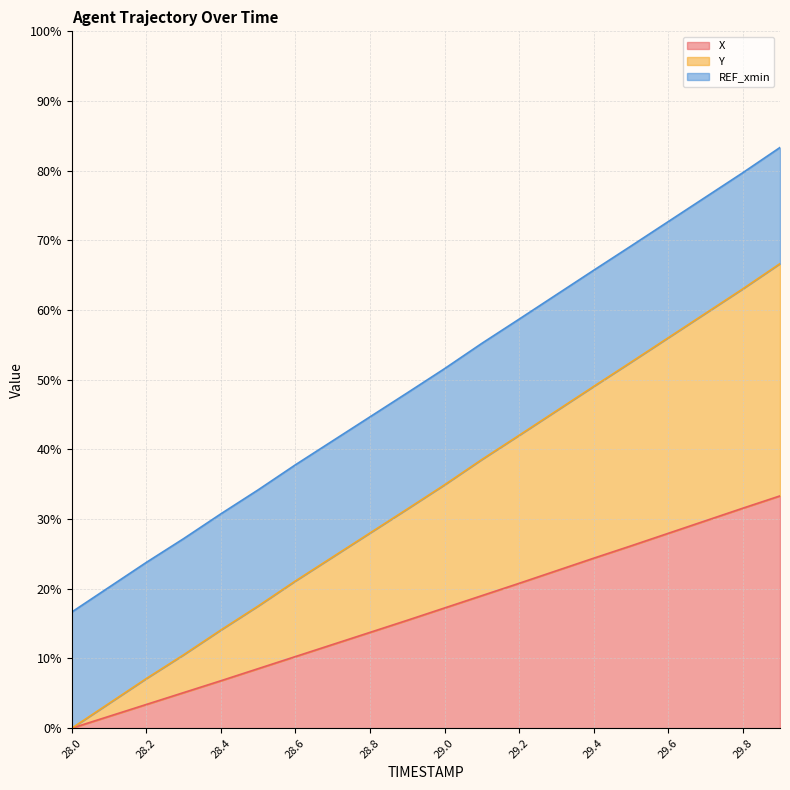

What is the average value of the X series?

16.5